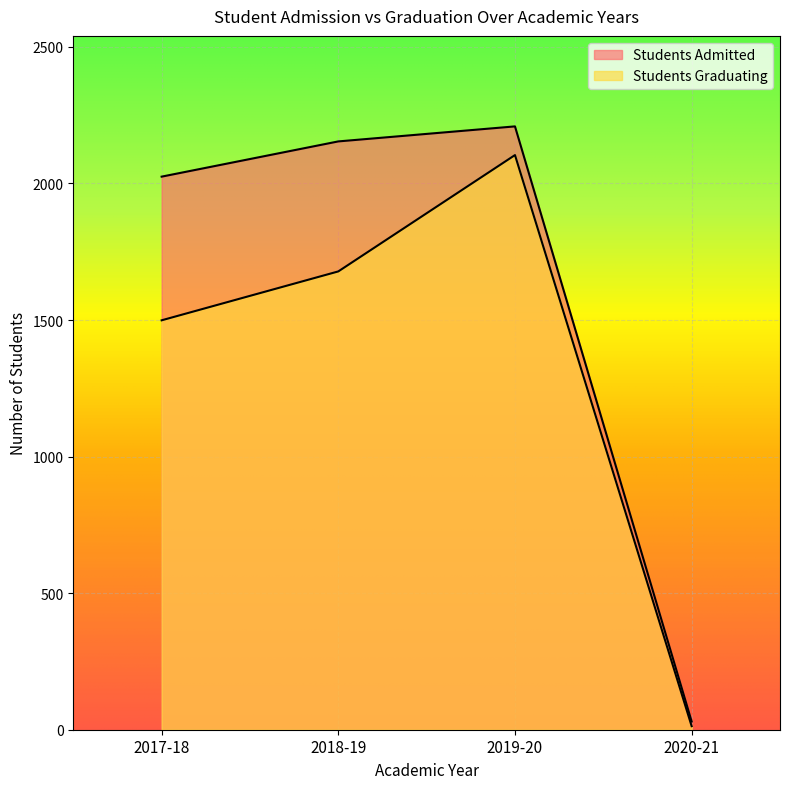

How many interior local peaks does the Students Graduating series have?

1